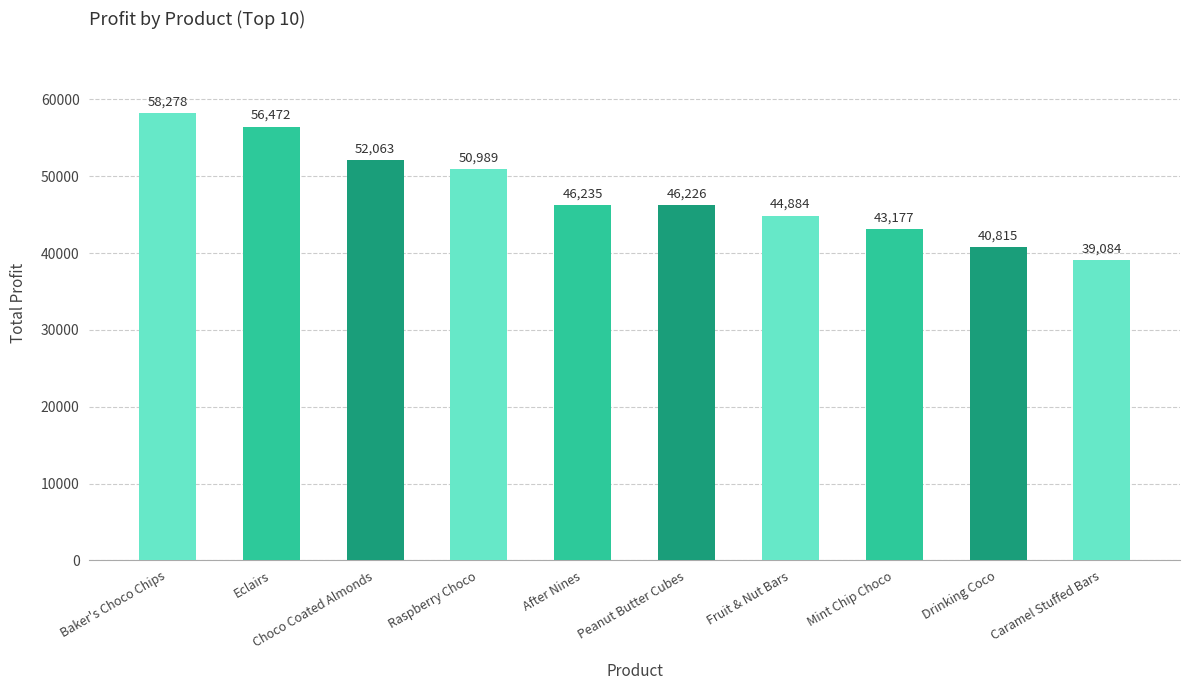

Which has a higher value, Drinking Coco or Peanut Butter Cubes?

Peanut Butter Cubes